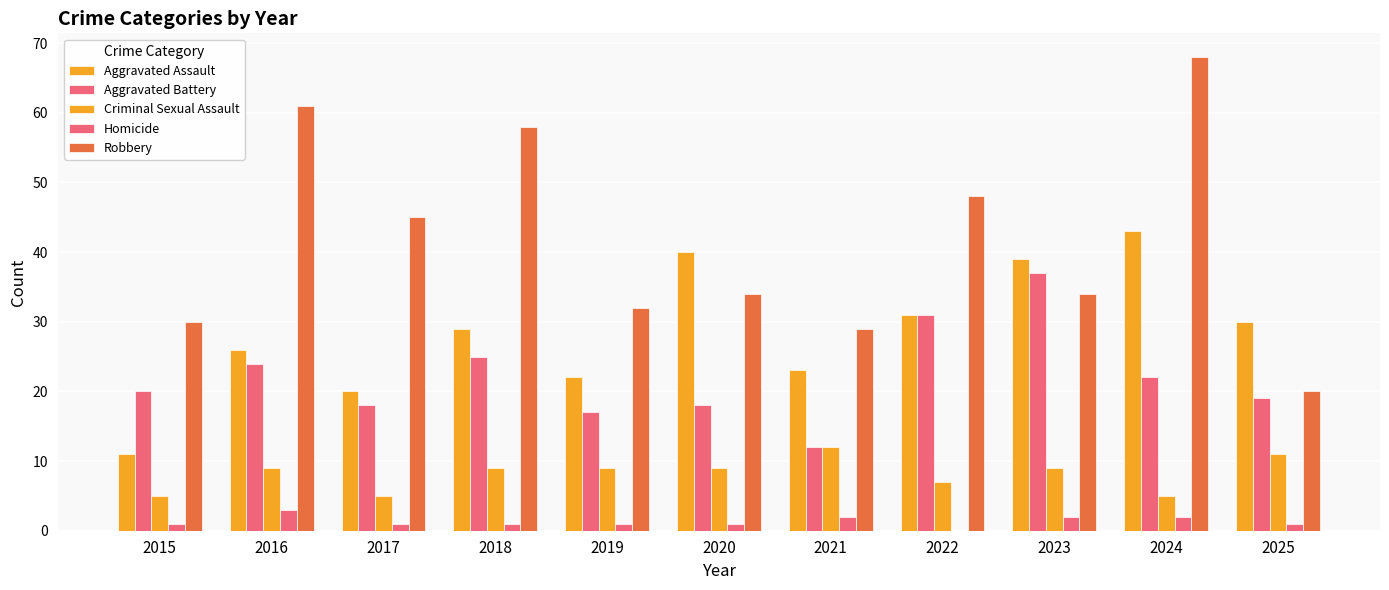

How many categories are shown in the chart?

11